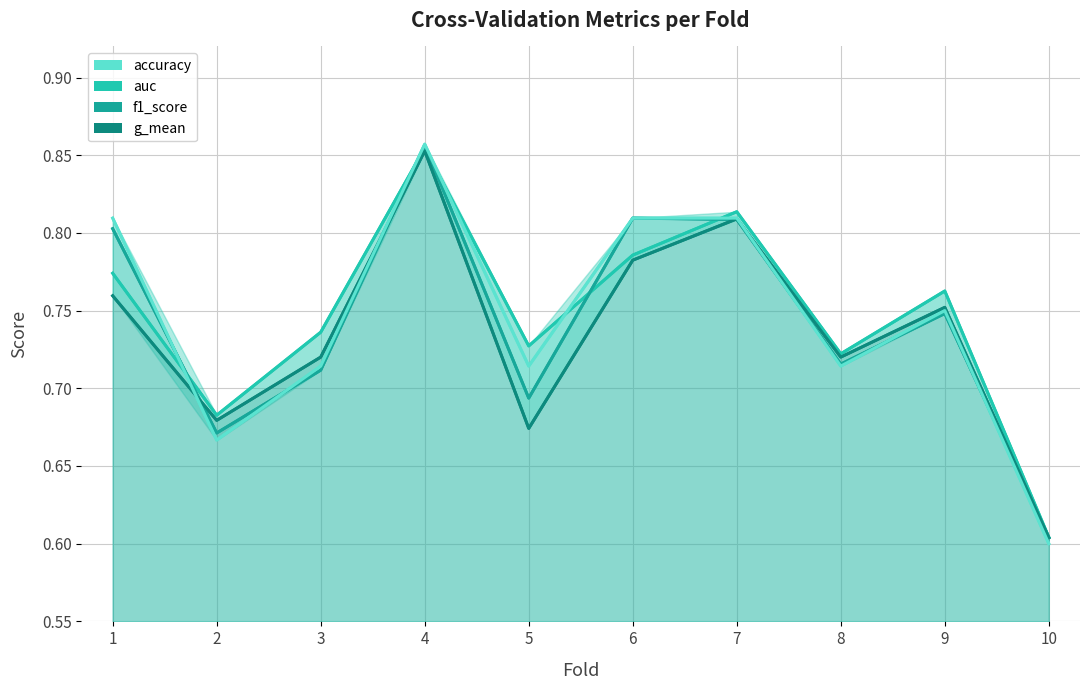

What is the difference between the maximum and second lowest values in the g_mean series?

0.2